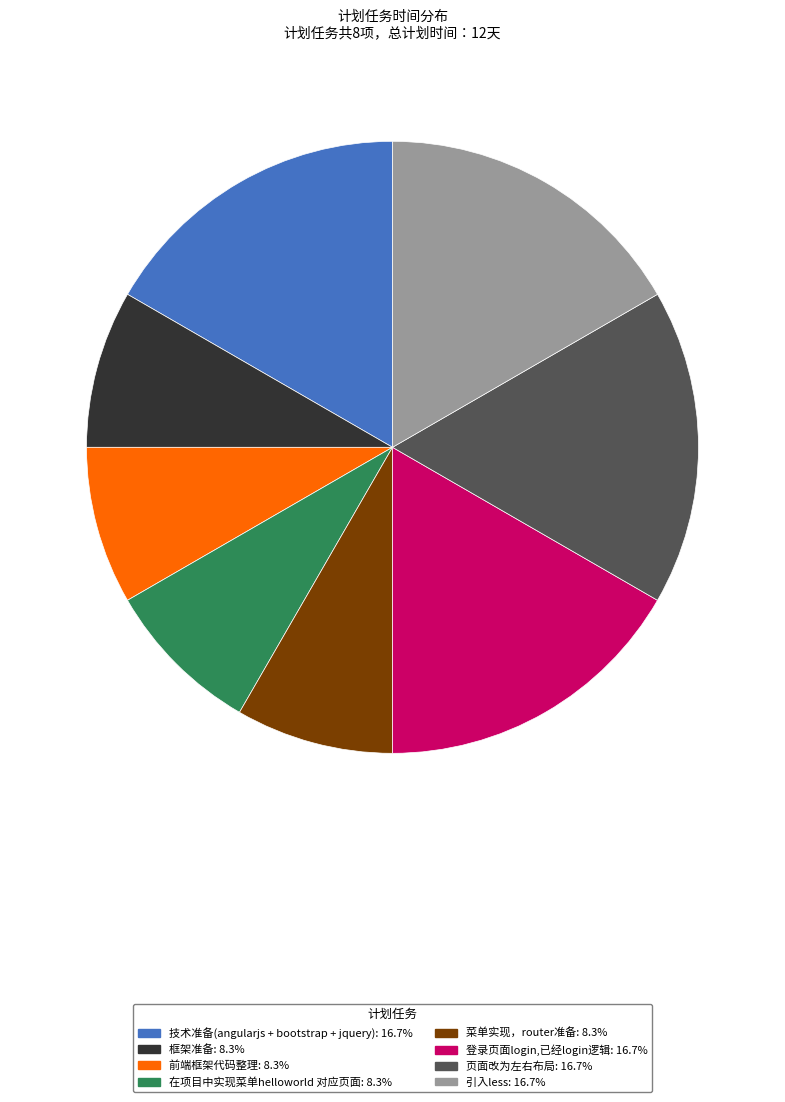

Is 框架准备 the majority of the pie?

No